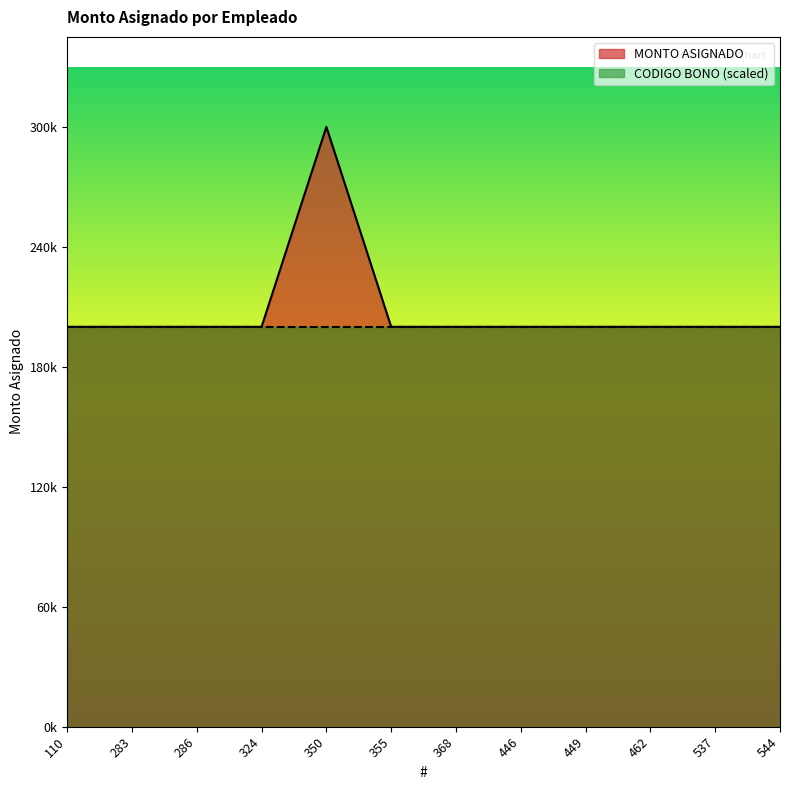

True or false: the data shows 262603 at 355.

False